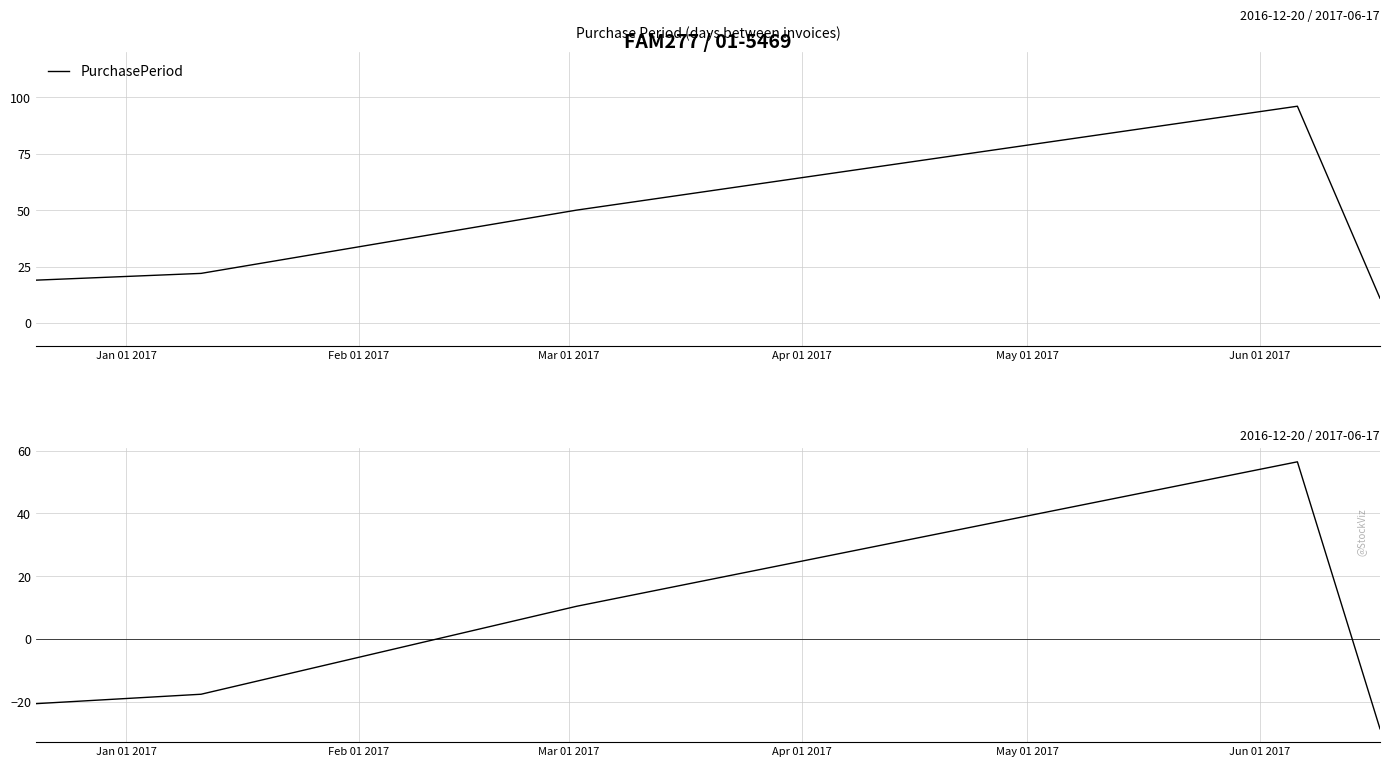

What is the minimum value for PurchasePeriod?

11